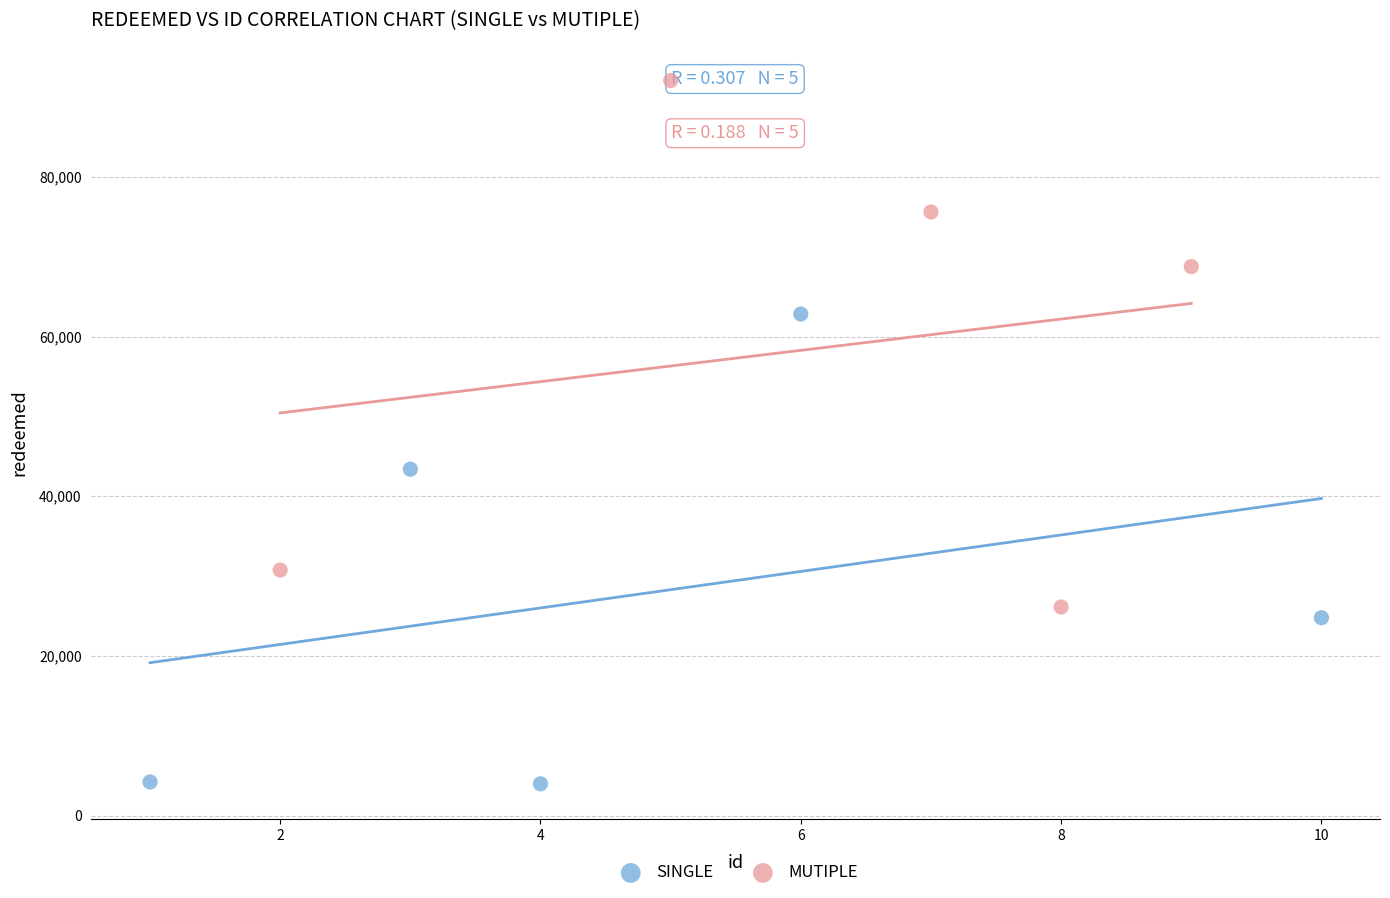

Which series reaches the minimum Y coordinate?

SINGLE